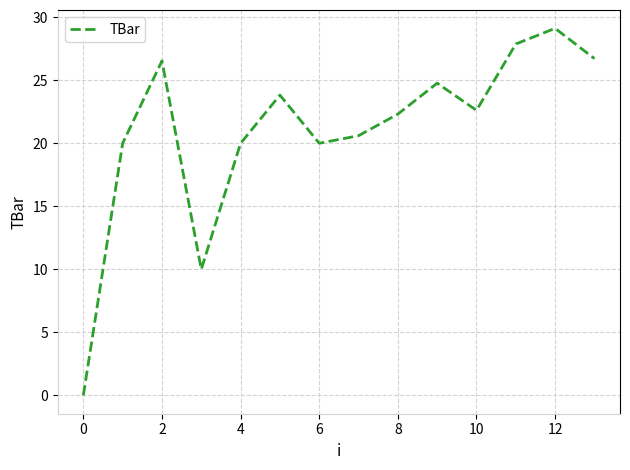

True or false: there are more than 0 points higher than both neighbors.

True